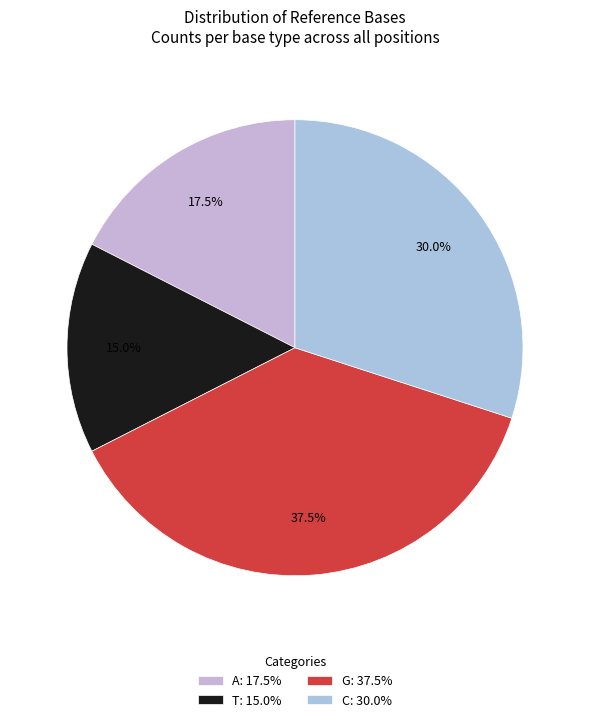

Count the number of slices in the pie.

4